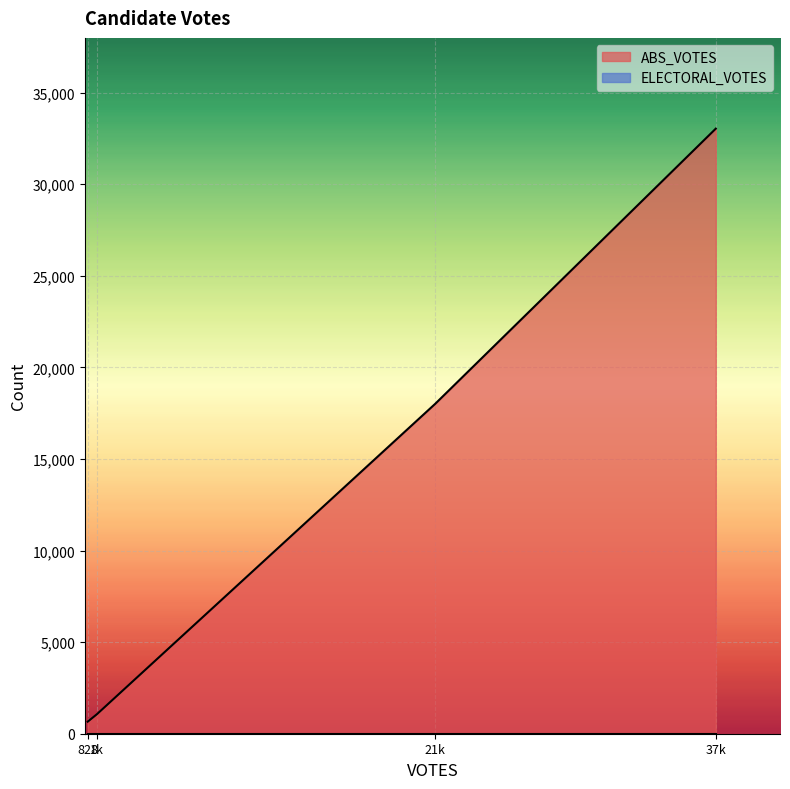

True or false: ABS_VOTES has more than 0 interior local peaks.

False